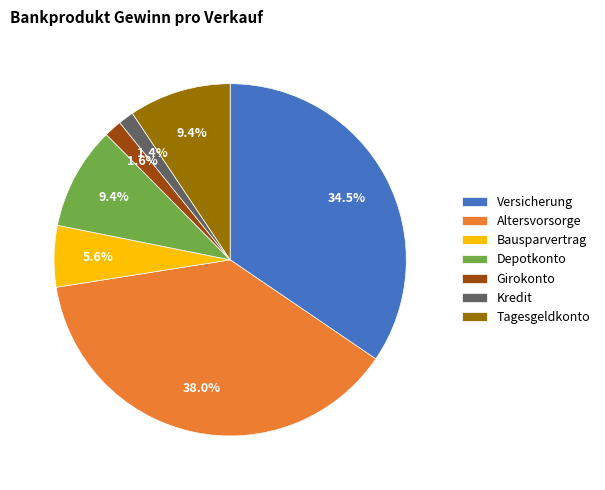

Which category has the biggest portion of the pie?

Altersvorsorge